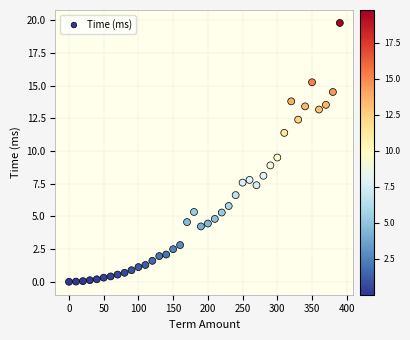

What is the range of X values (max minus min)?

390.0